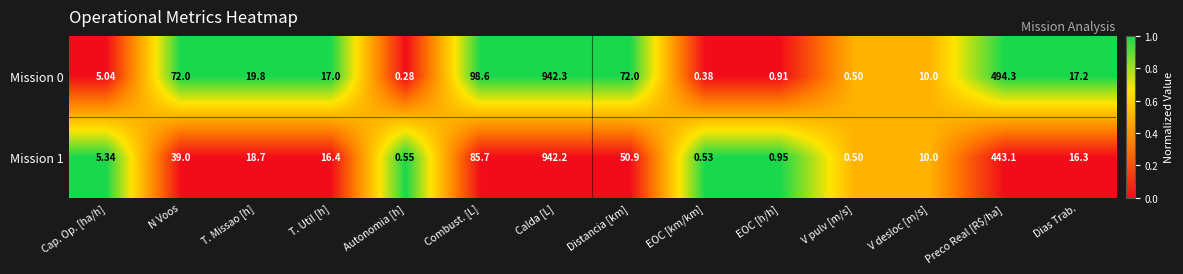

At how many categories does at least one series exceed 0?

14